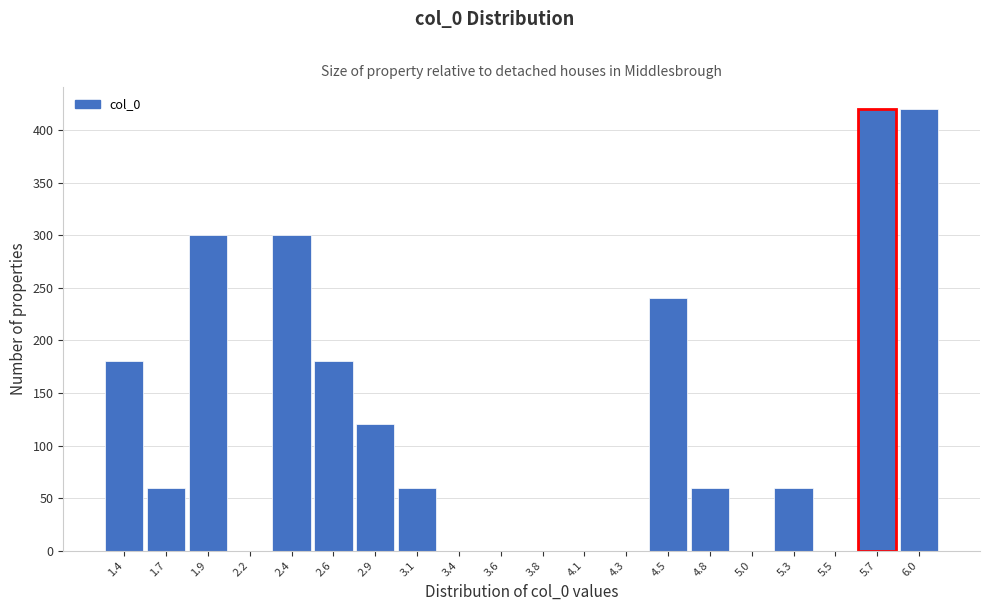

How tall is the bar that spans 1.35 to 1.55 on the x-axis? Neither the bar edges nor the heights are printed on the chart, so give them approximately, as read against the axes.

180